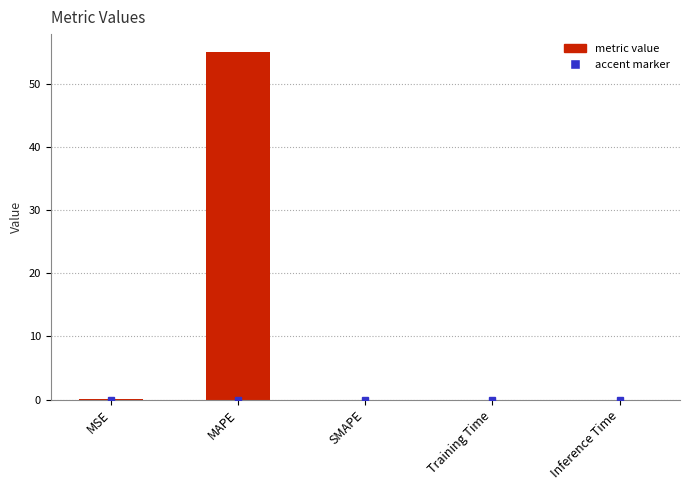

Does the chart contain stacked bars?

No